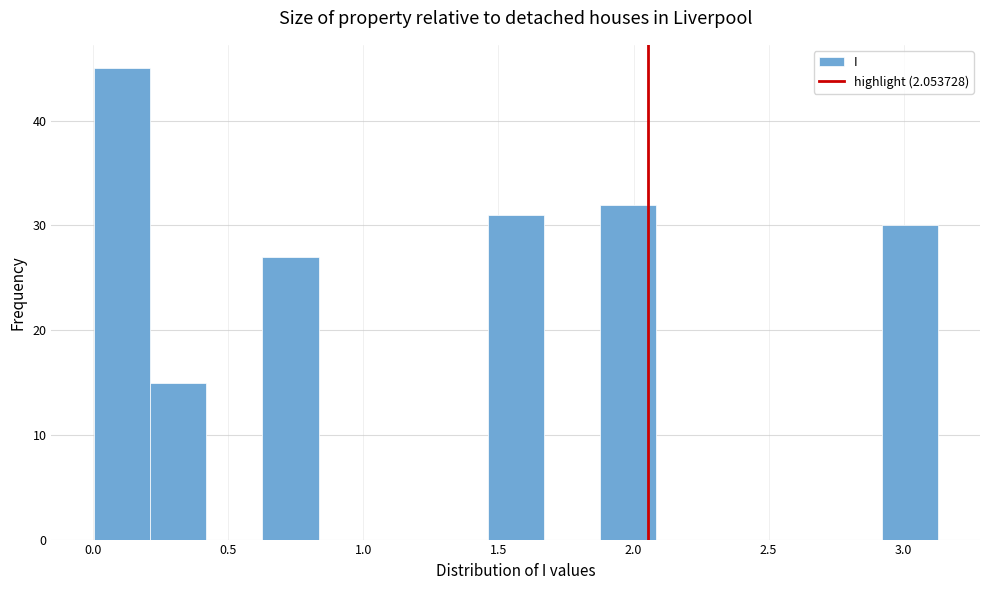

Which range on the x-axis has the tallest bar?

0.00 to 0.20